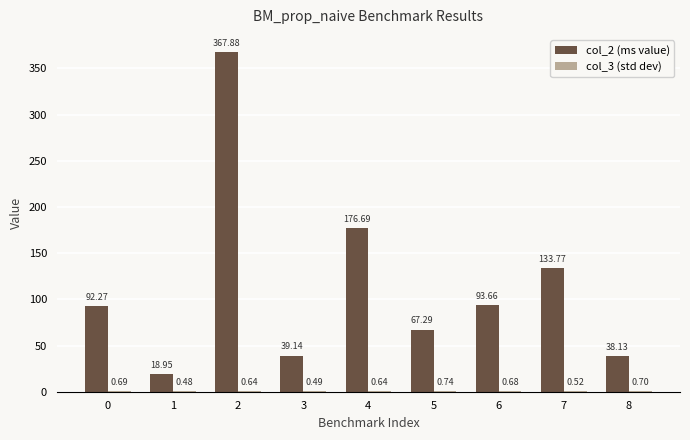

True or false: col_2 (ms value) has a value of 304.5 at 4.

False